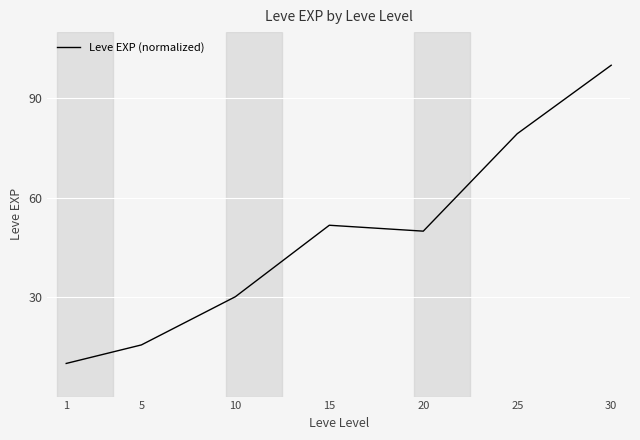

Is it true that the value at 1 is 10.0?

True